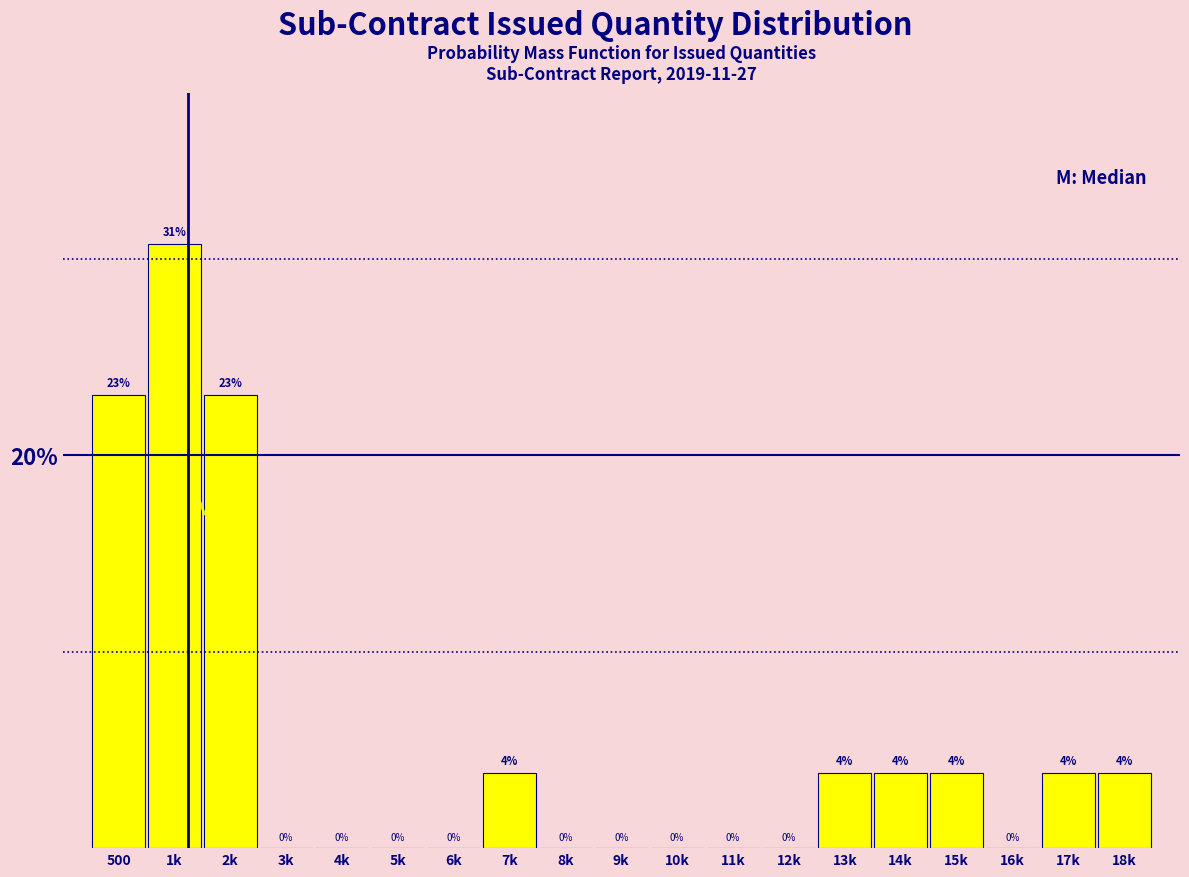

Between 14k and 16k, which is larger?

14k